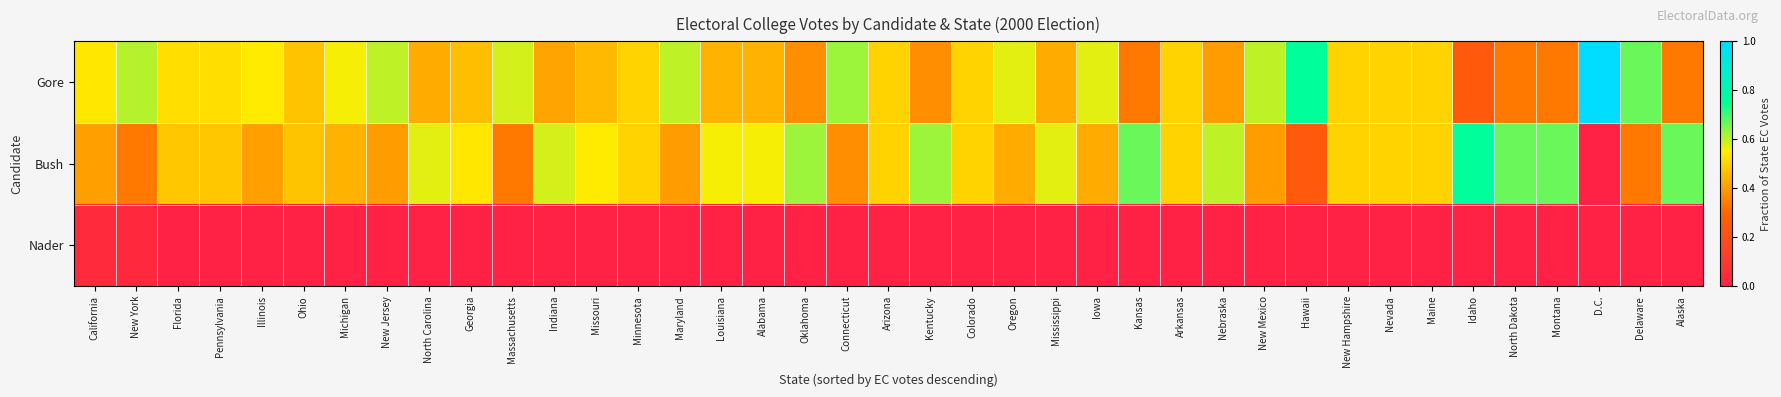

At which category is the sum across all series the highest?

Florida